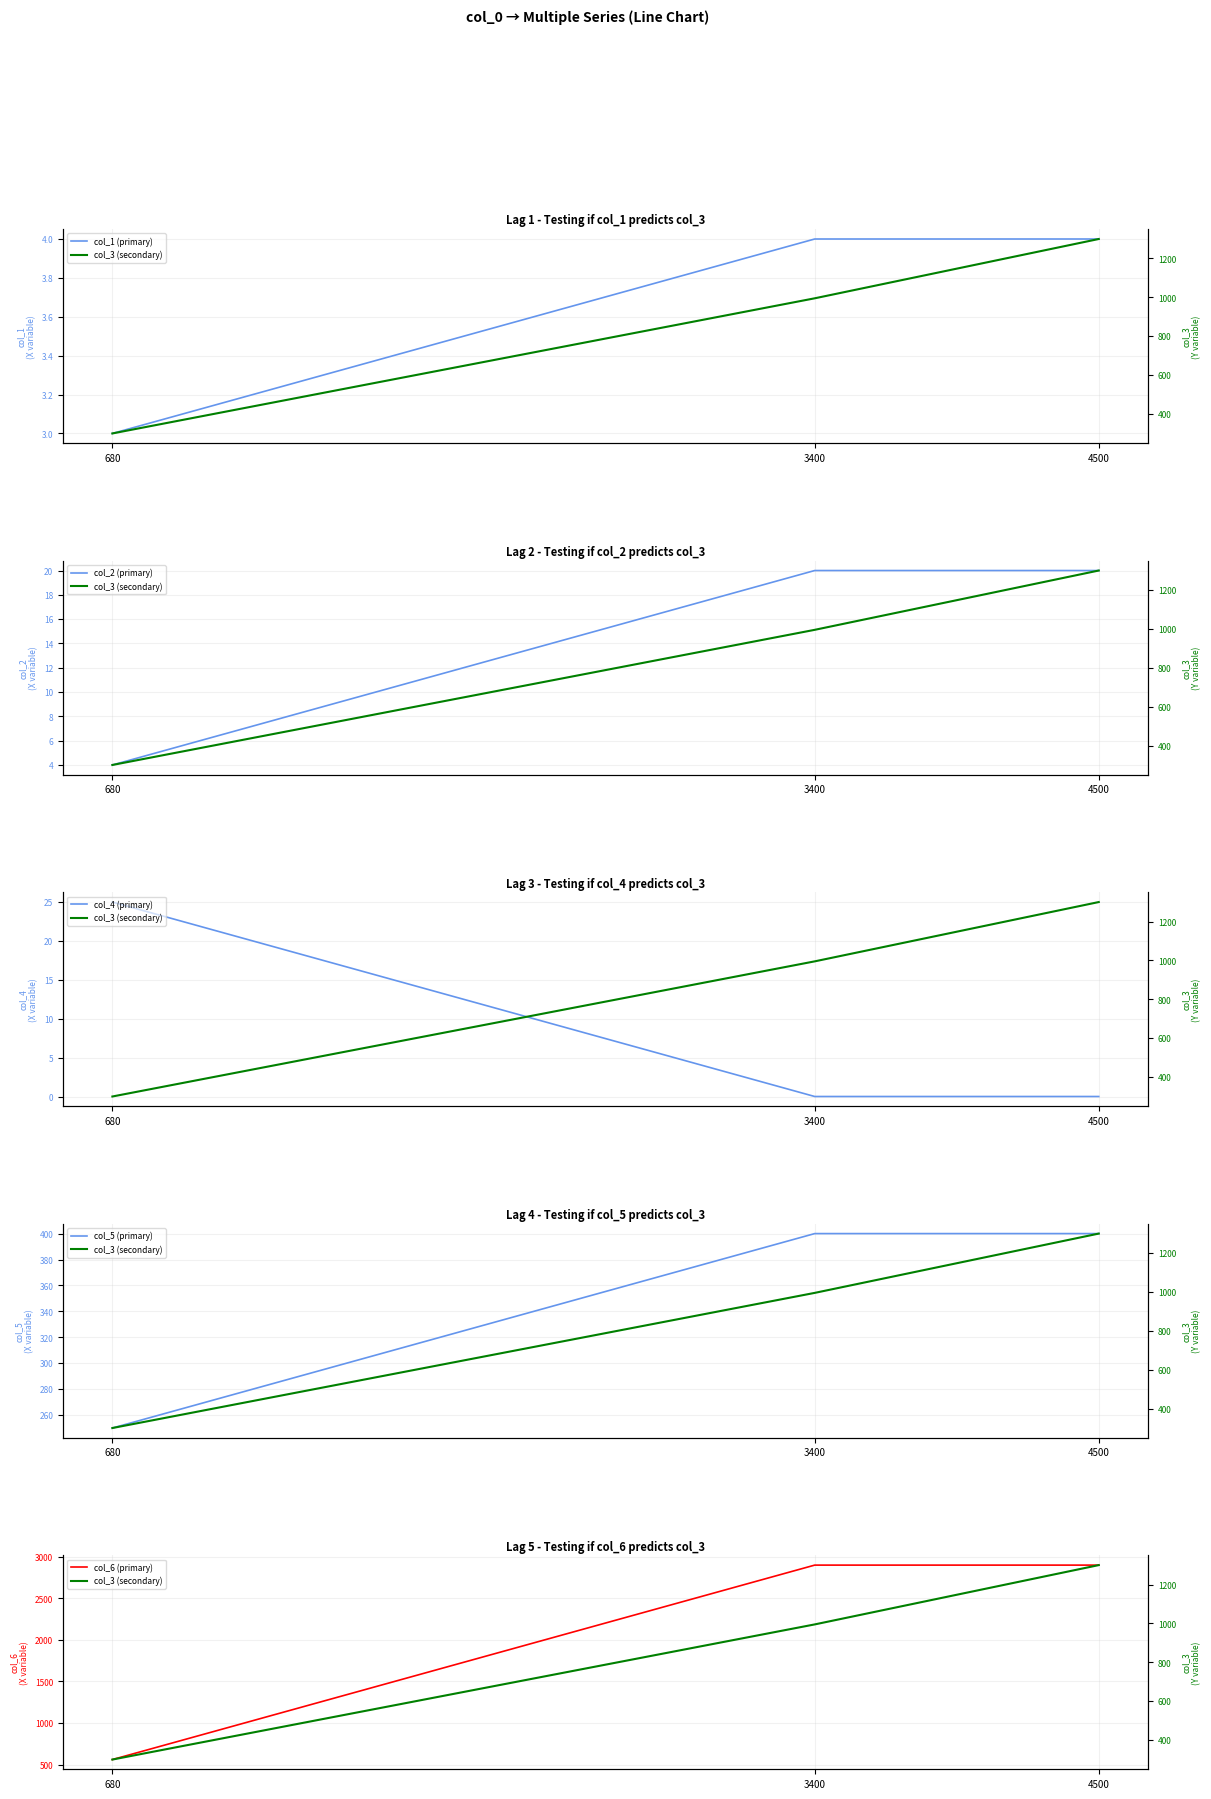

Rank the series at 4500 from lowest to highest value.

col_4 (primary), col_1 (primary), col_2 (primary), col_5 (primary), col_3 (secondary), col_6 (primary)